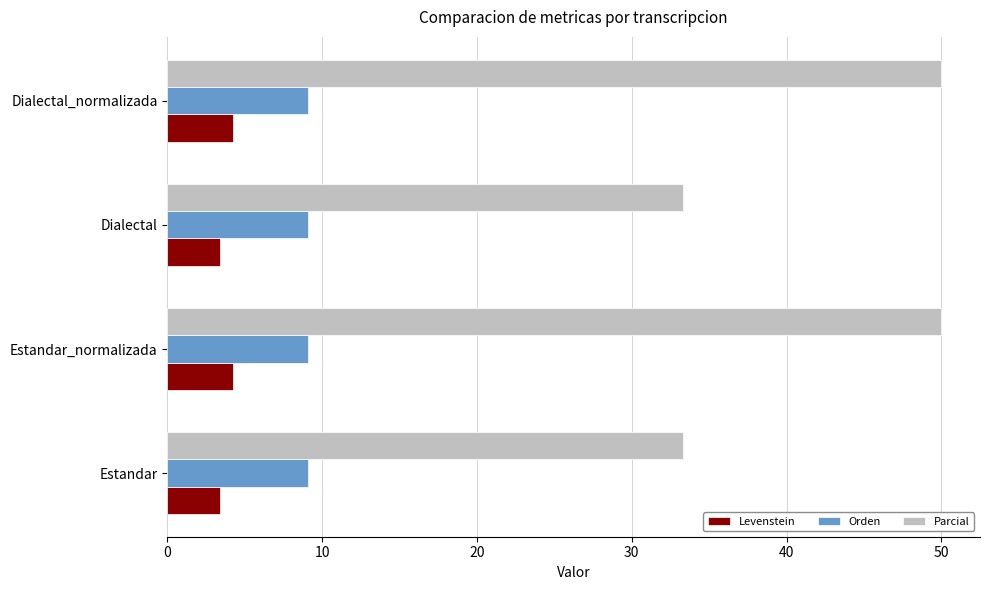

Is the value of Orden at Dialectal_normalizada greater than the value of Levenstein at Dialectal?

Yes